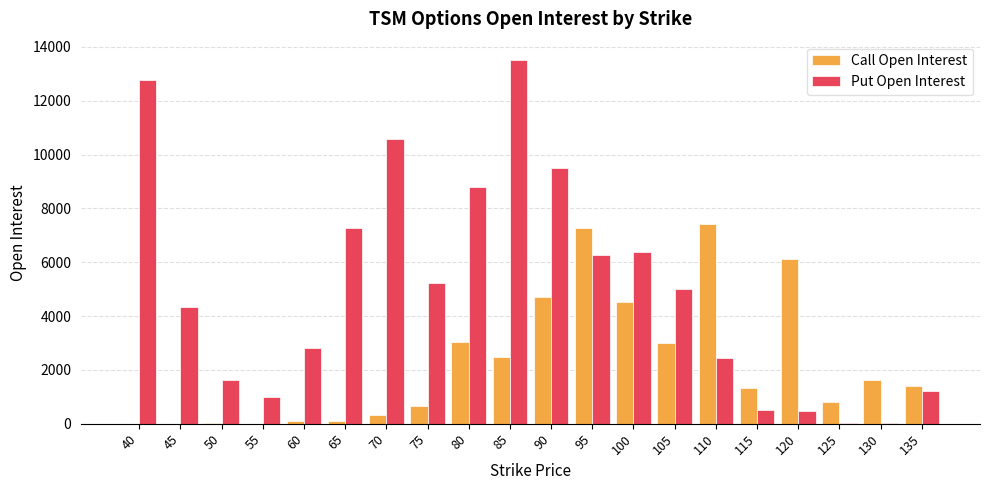

The value of Put Open Interest at 90 is 9494. True or false?

True